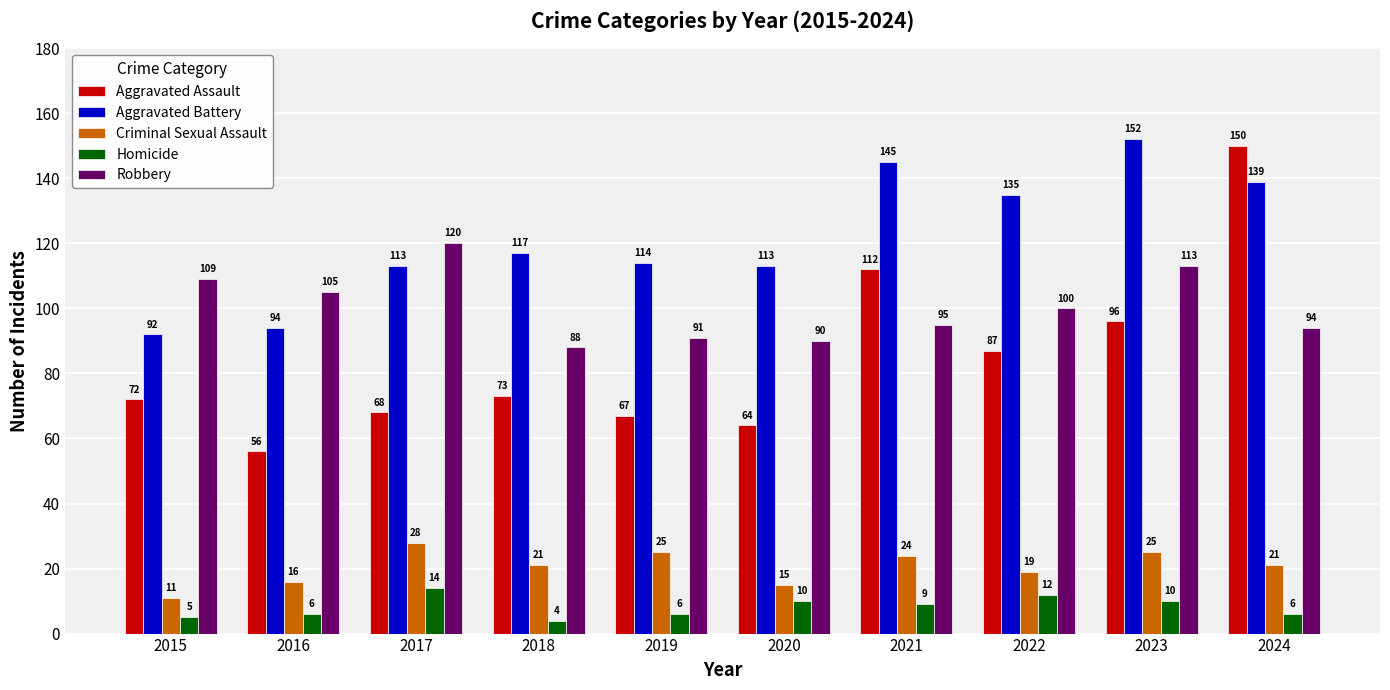

Is it true that Aggravated Assault equals 112 at 2021?

True